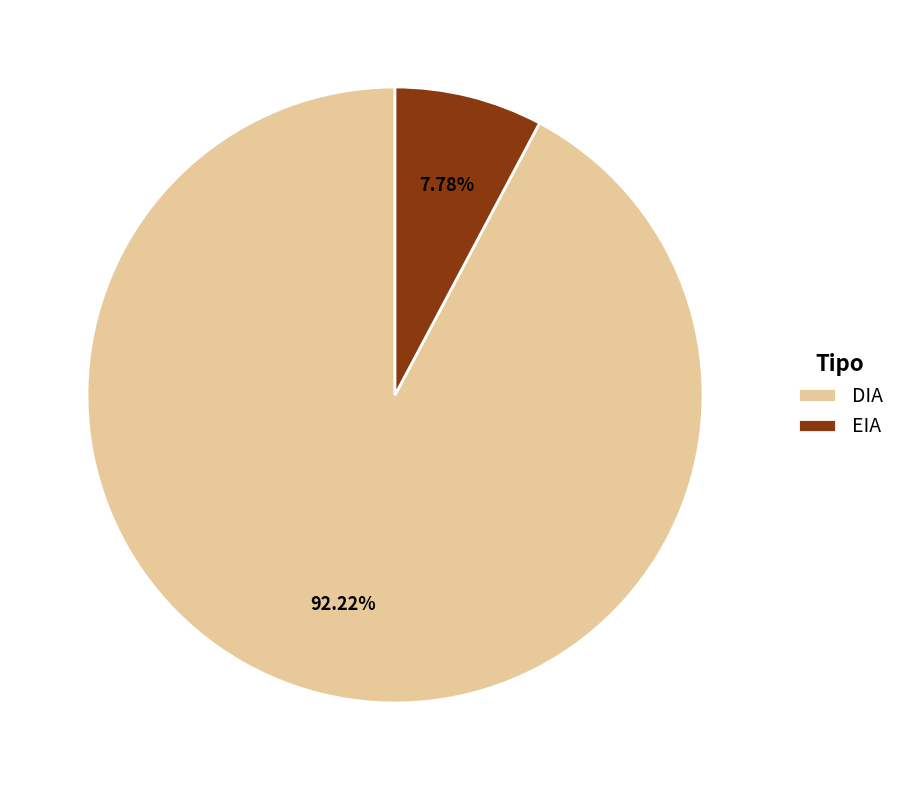

What is the majority slice?

DIA